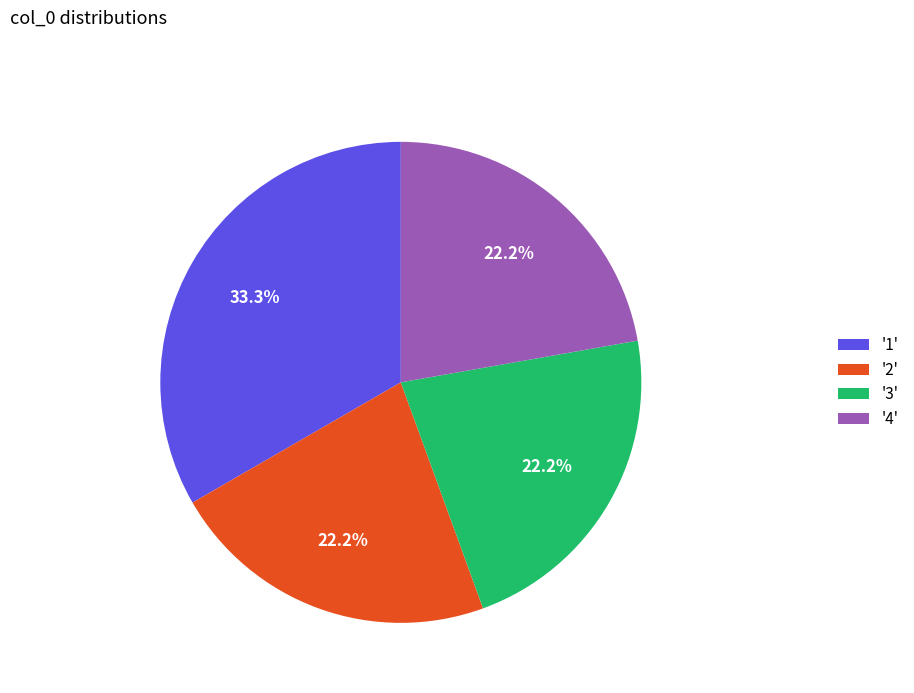

Between '4' and '1', which is larger?

'1'